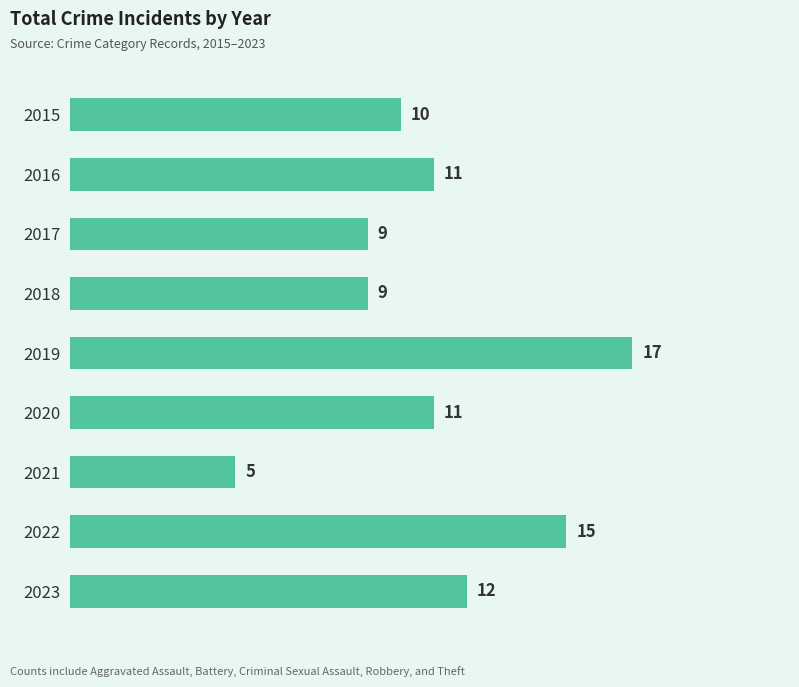

Reading bottom to top, extract all data points from this chart.

2023=12	2022=15	2021=5	2020=11	2019=17	2018=9	2017=9	2016=11	2015=10